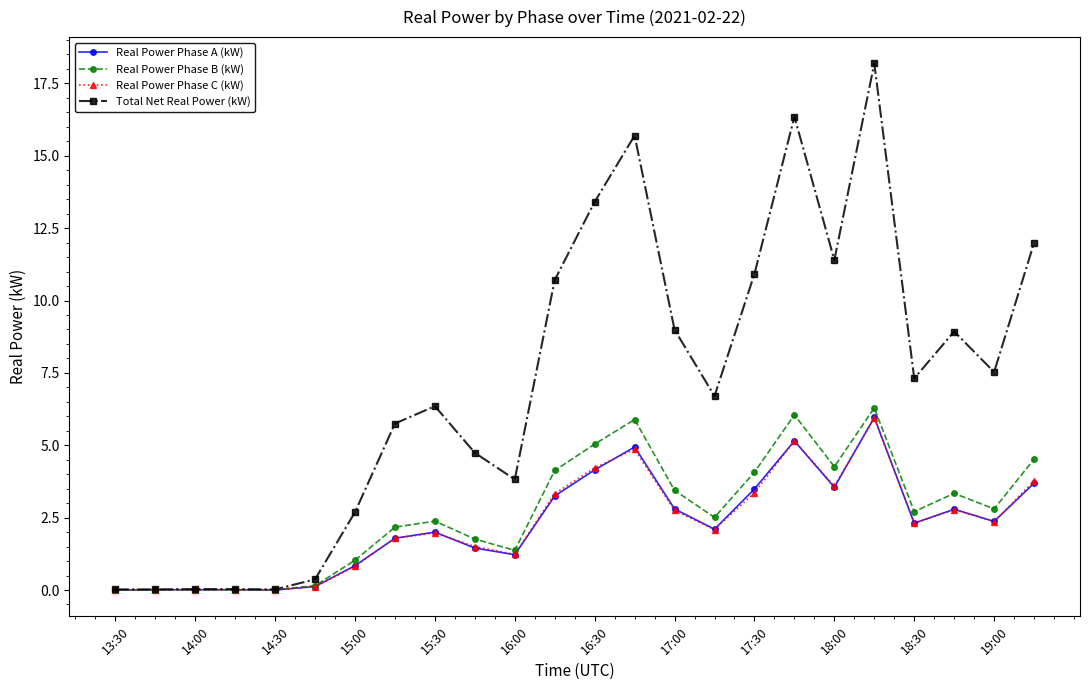

What is the maximum value for Total Net Real Power (kW)?

18.2